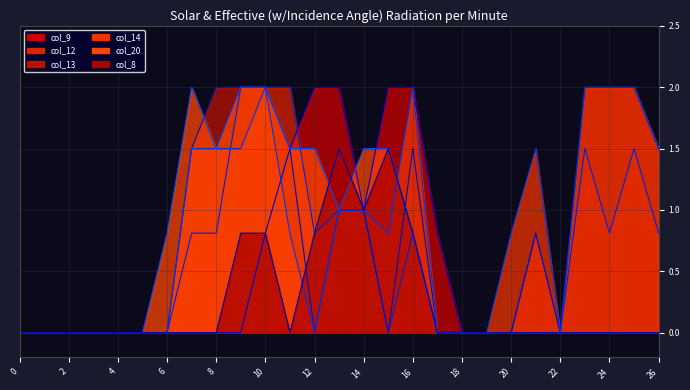

The value of col_14 line at 6 is 0.0. True or false?

True